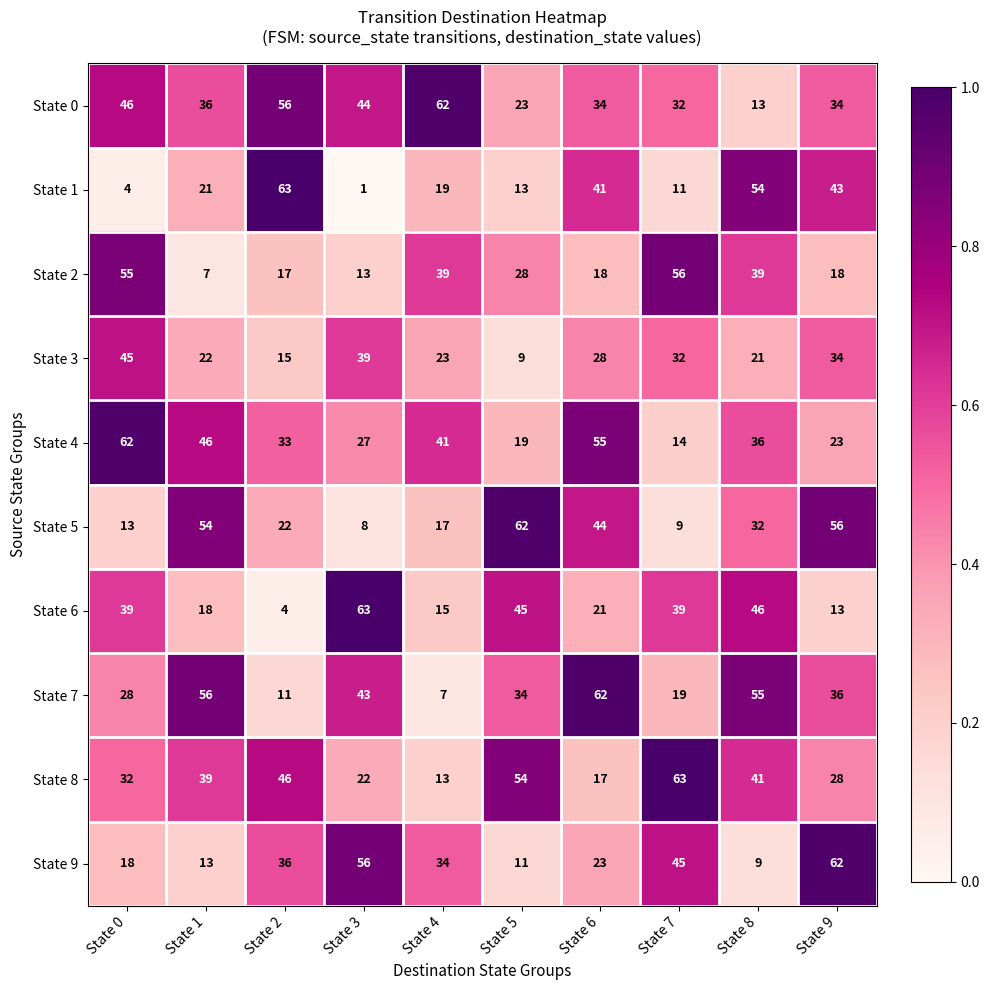

Is it true that State 0 equals 9 at State 7?

False